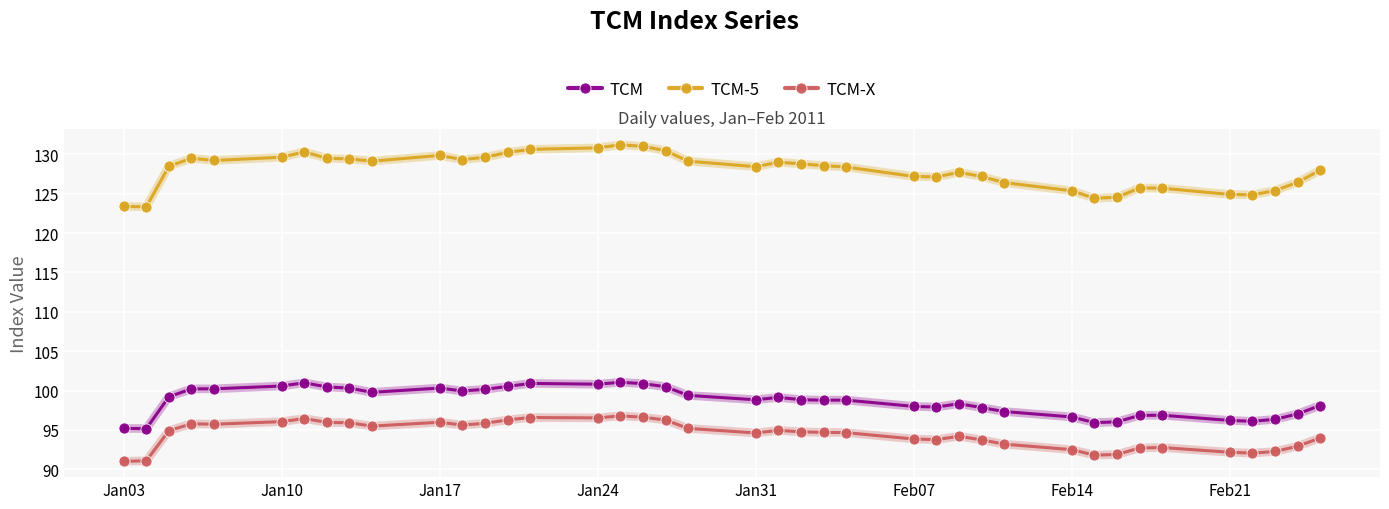

Which series has the widest spread of values?

TCM-5